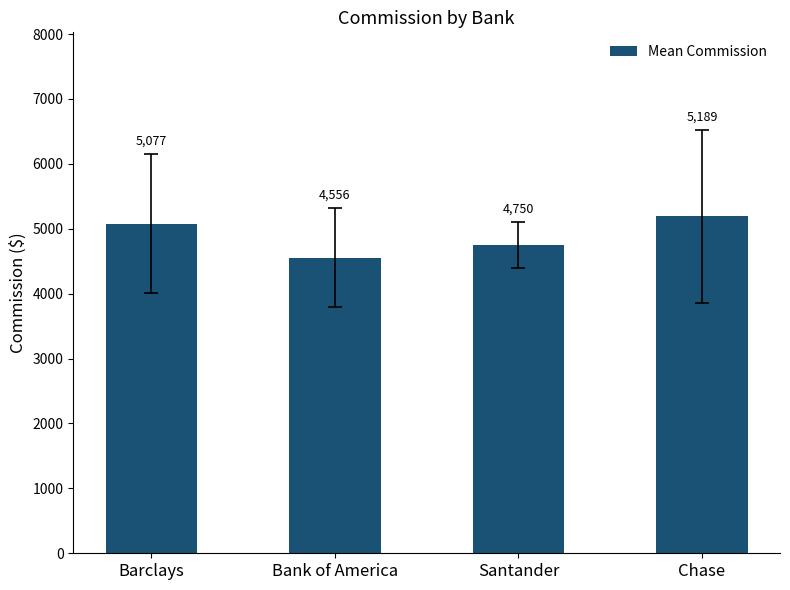

True or false: the data shows 5189.3 at Chase.

True